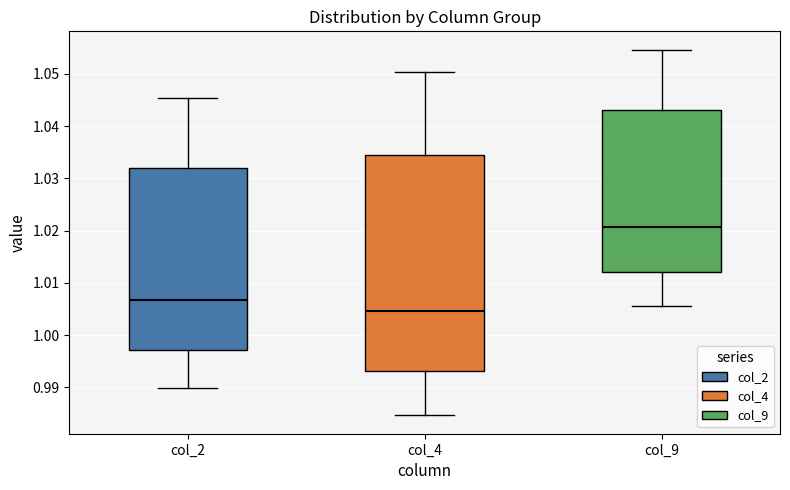

Which box has the lowest median line?

col_4